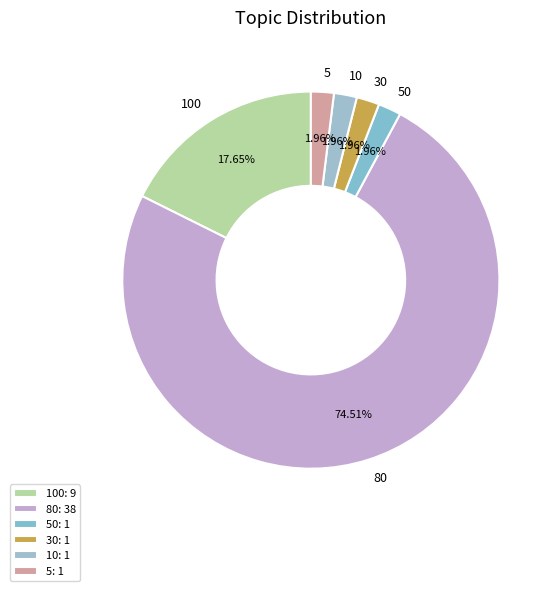

What percentage is NOT represented by 10?

98.0%